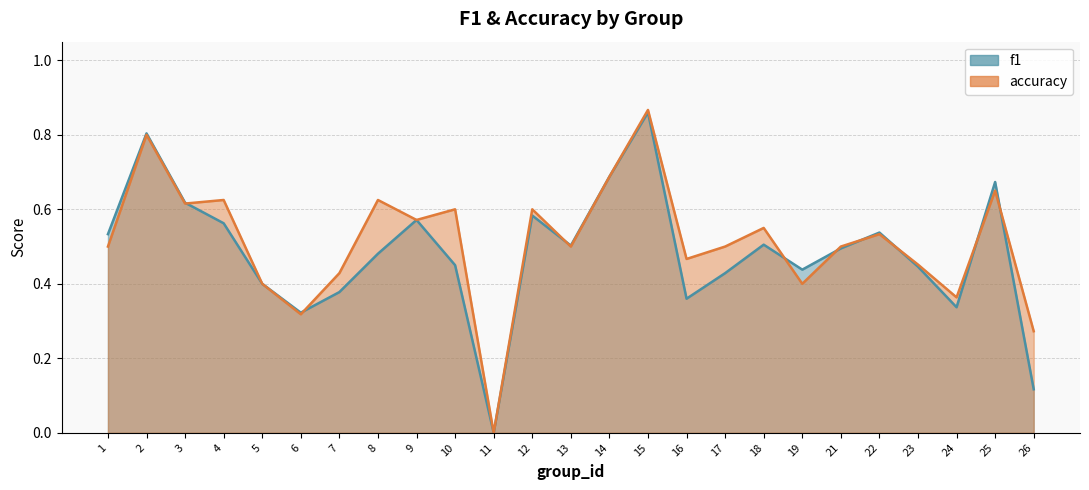

At which category is the sum across all series the highest?

15